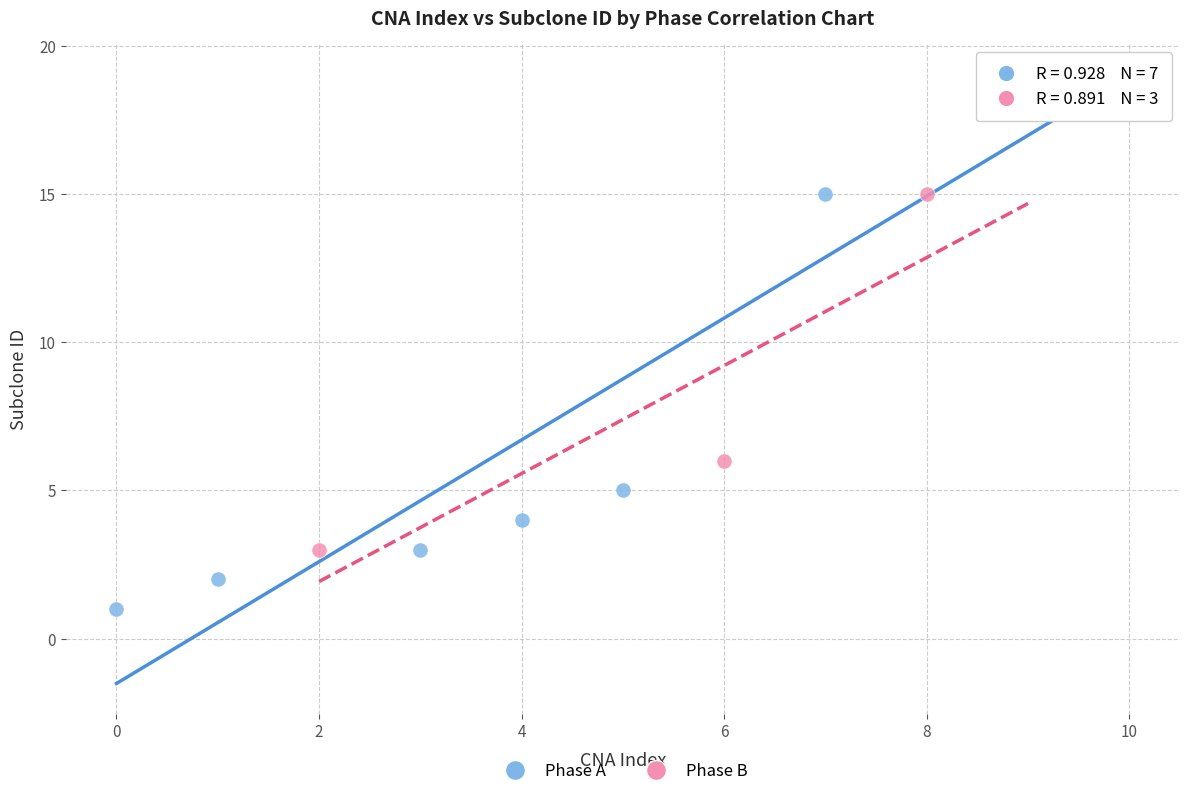

Which series contains the highest Y value?

Phase A